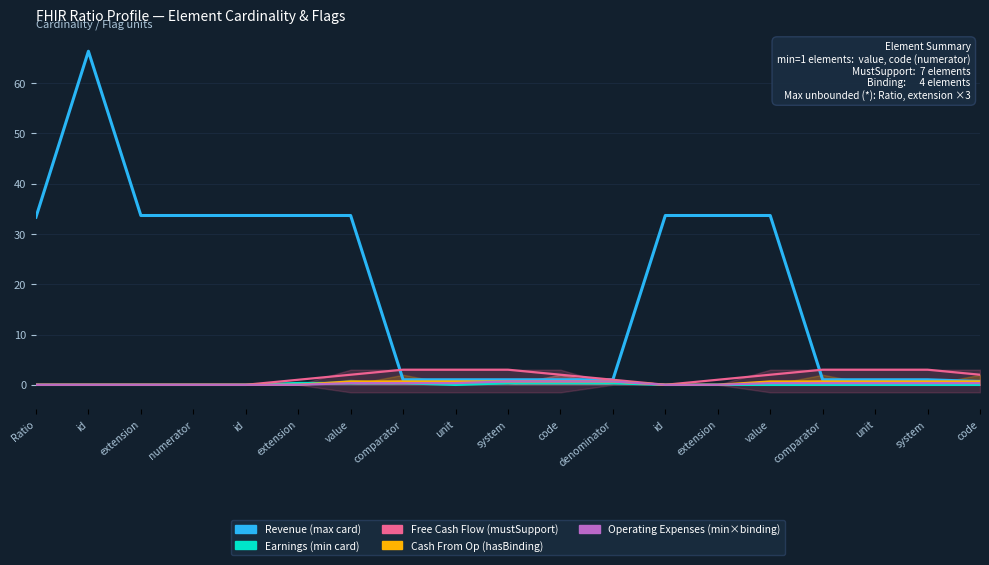

At which label does Earnings reach its peak?

extension